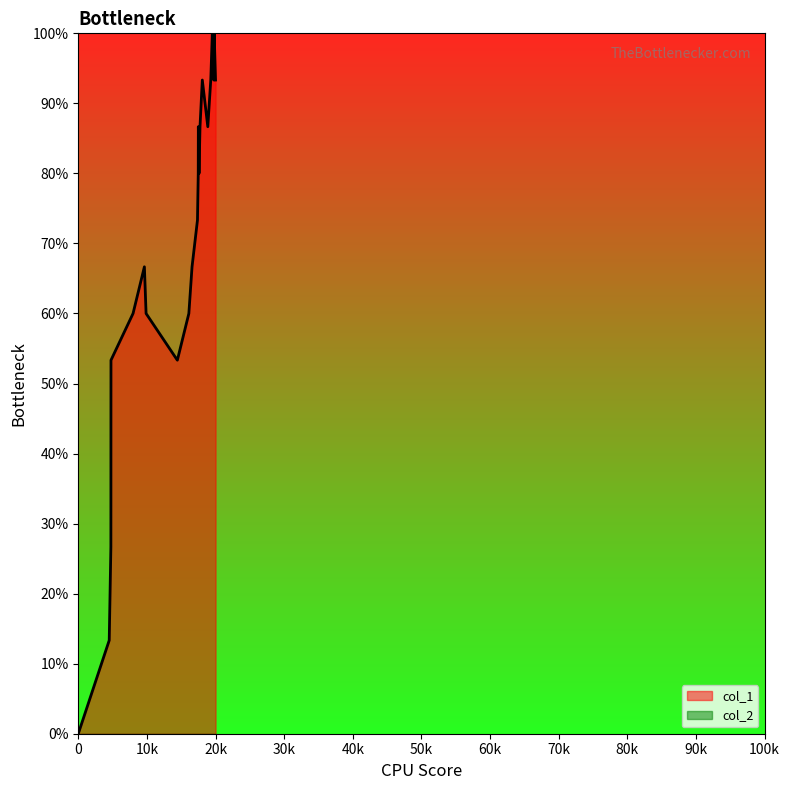

True or false: the data shows 22.4 at 1660598086.

False